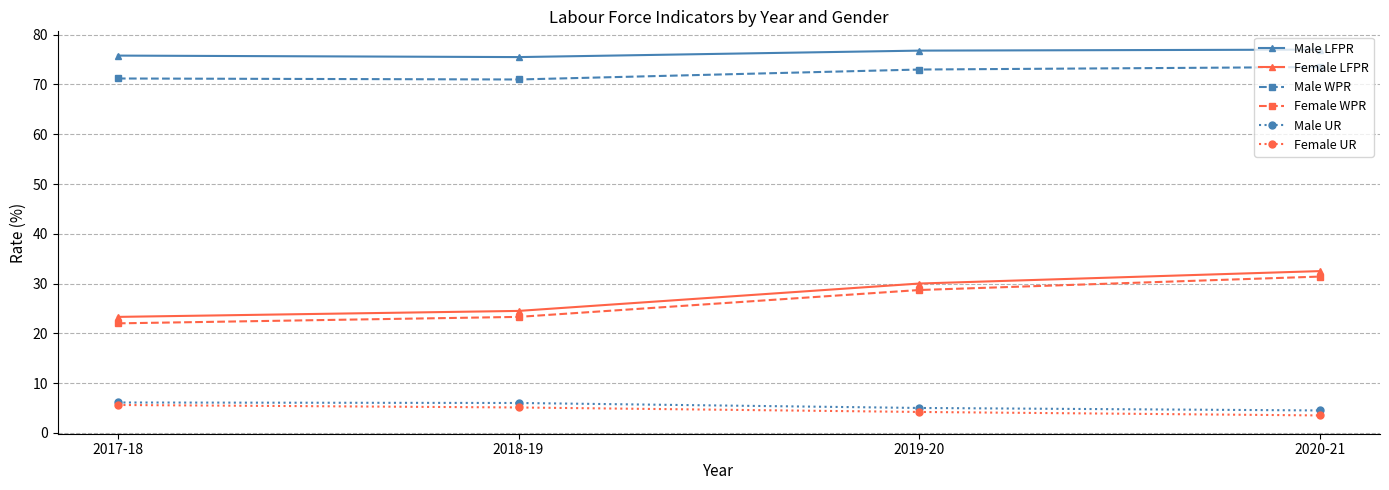

What is the maximum value shown in the chart?

77.0